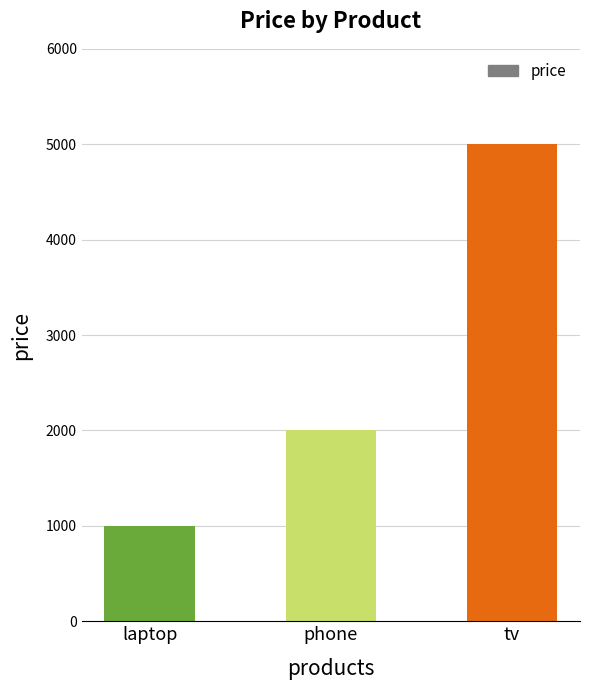

What is the maximum value shown in the chart?

5000